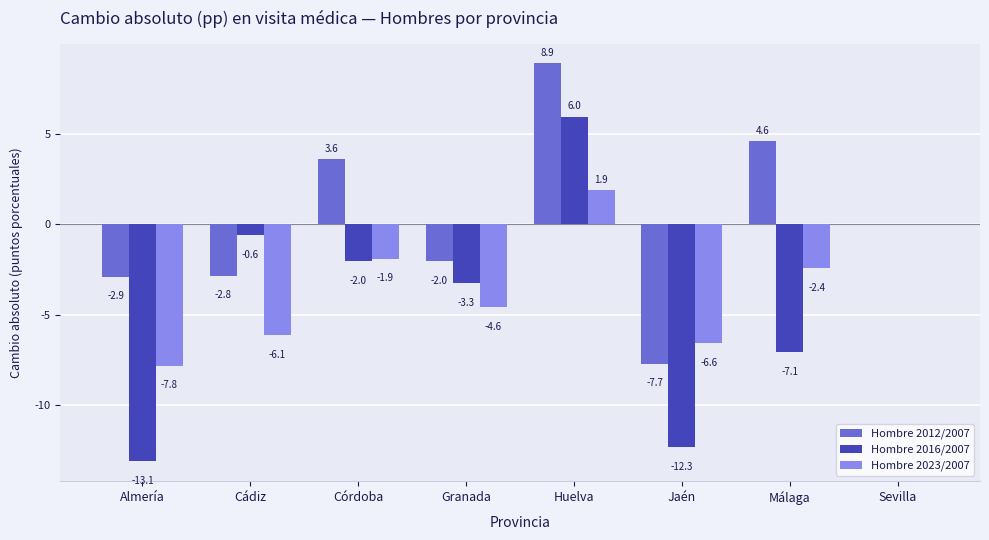

Reading right to left, transcribe all the data shown in this chart.

Hombre 2012/2007: Sevilla=0.0	Málaga=4.6	Jaén=-7.7	Huelva=8.9	Granada=-2.0	Córdoba=3.6	Cádiz=-2.8	Almería=-2.9
Hombre 2016/2007: Sevilla=0.0	Málaga=-7.1	Jaén=-12.3	Huelva=6.0	Granada=-3.3	Córdoba=-2.0	Cádiz=-0.6	Almería=-13.1
Hombre 2023/2007: Sevilla=0.0	Málaga=-2.4	Jaén=-6.6	Huelva=1.9	Granada=-4.6	Córdoba=-1.9	Cádiz=-6.1	Almería=-7.8